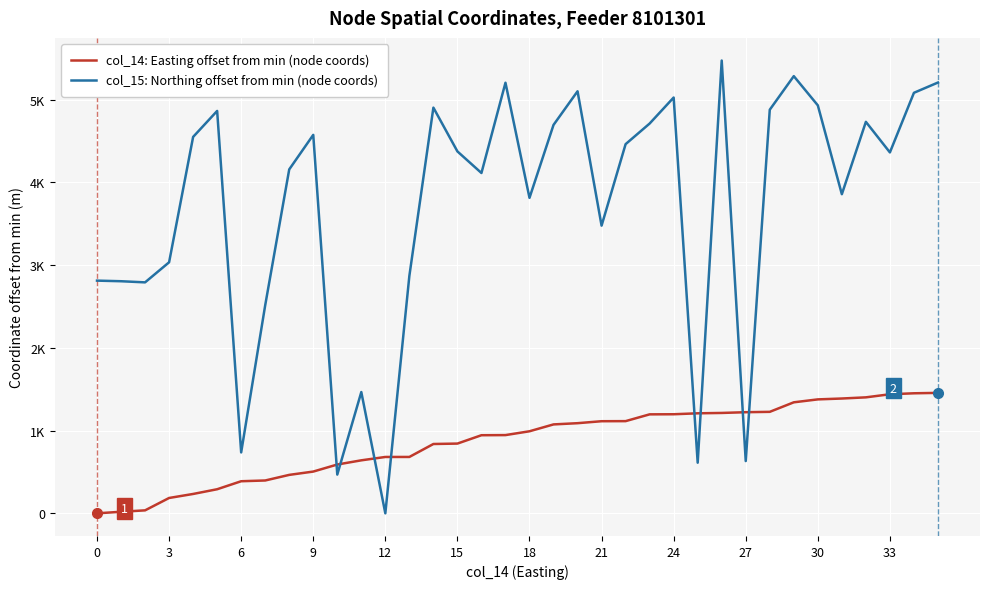

Does the chart have visible grid lines?

Yes